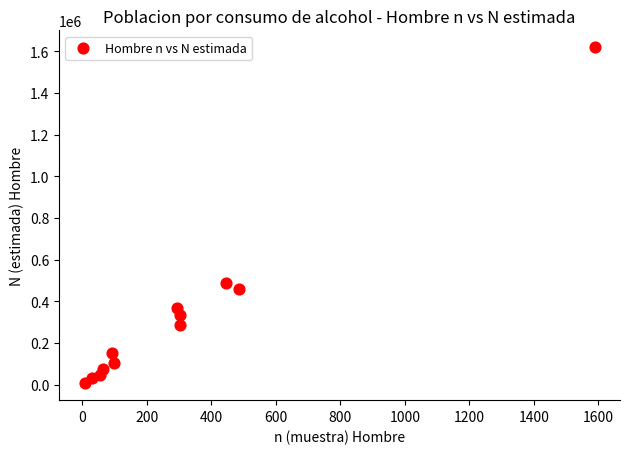

What Y value in the scatter plot is closest to 812634?

487308